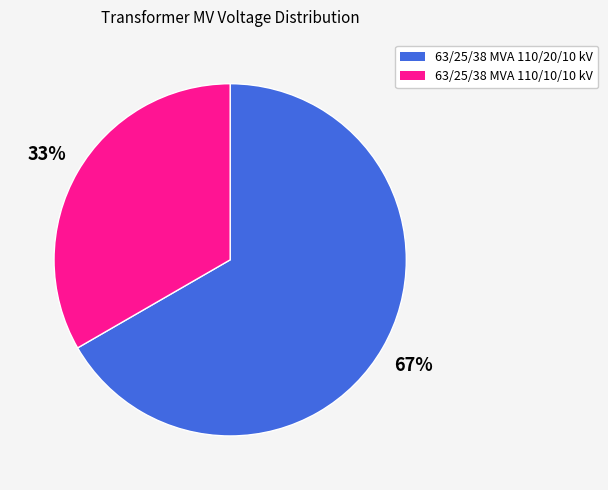

Count the number of slices in the pie.

2